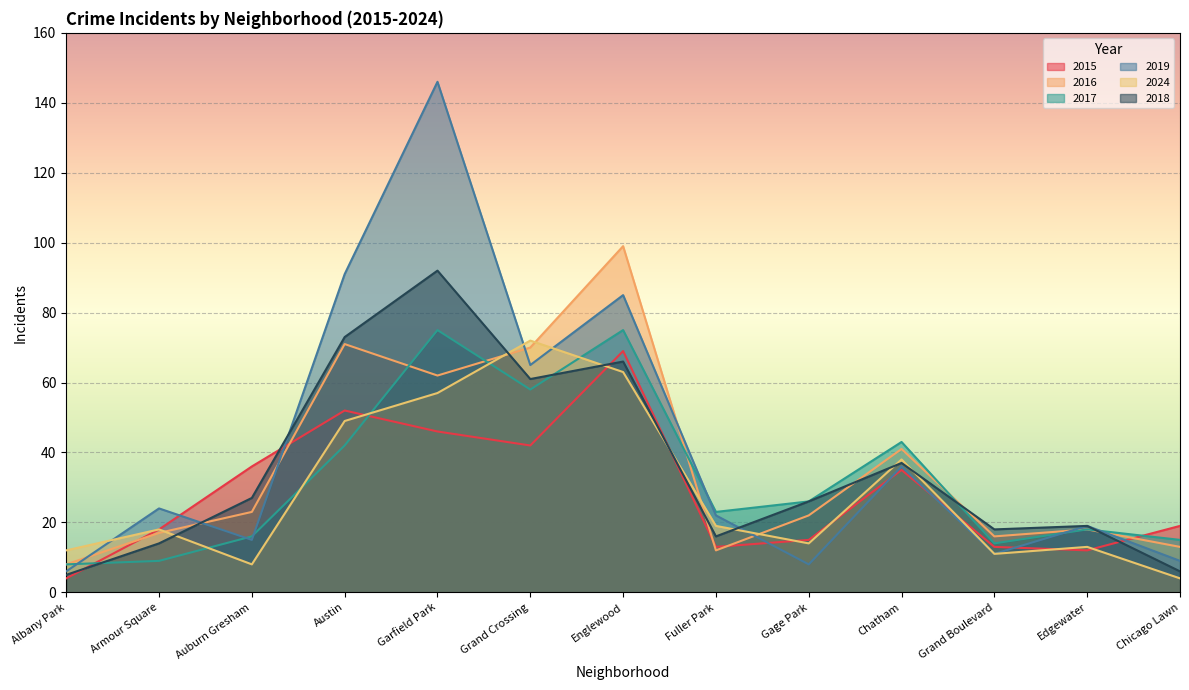

Which series has the widest spread of values?

2019